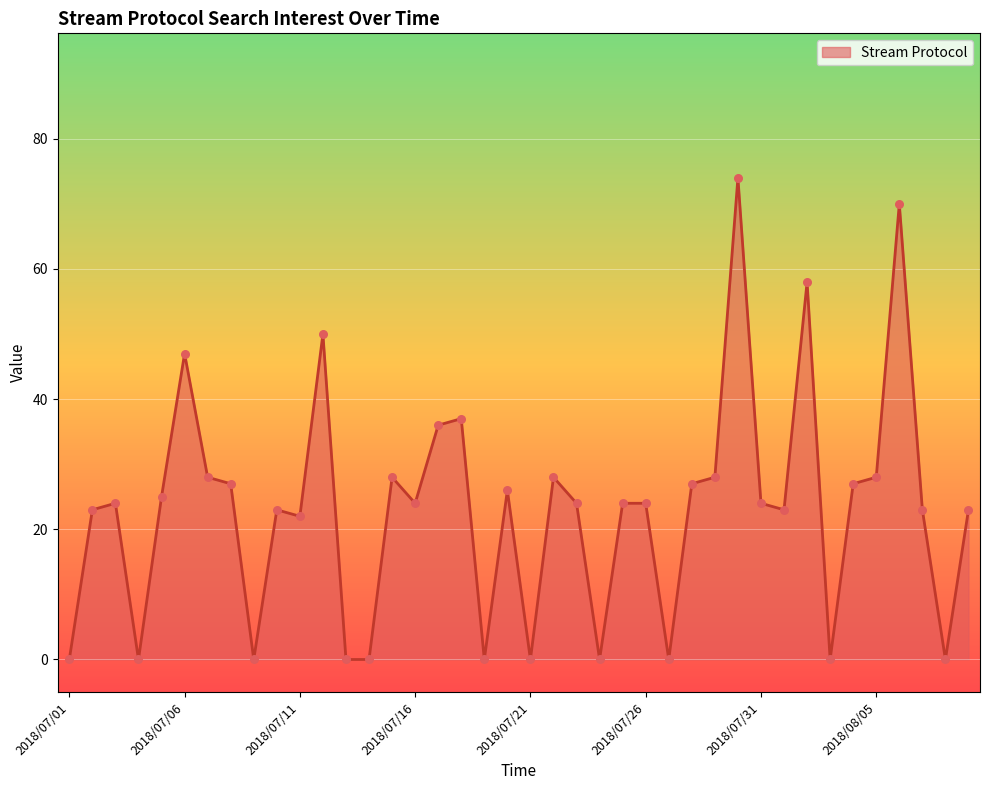

What is the difference between the maximum and minimum values?

74